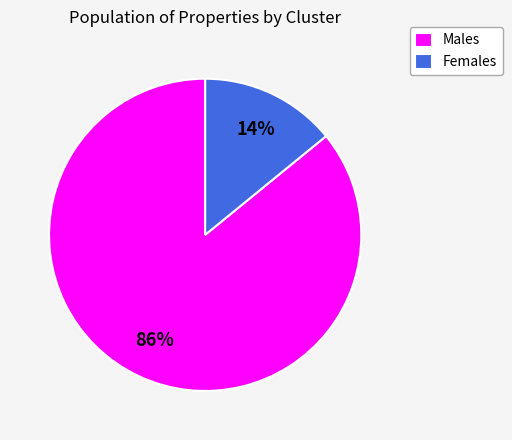

Do Males and Females together represent more than half of the pie?

Yes